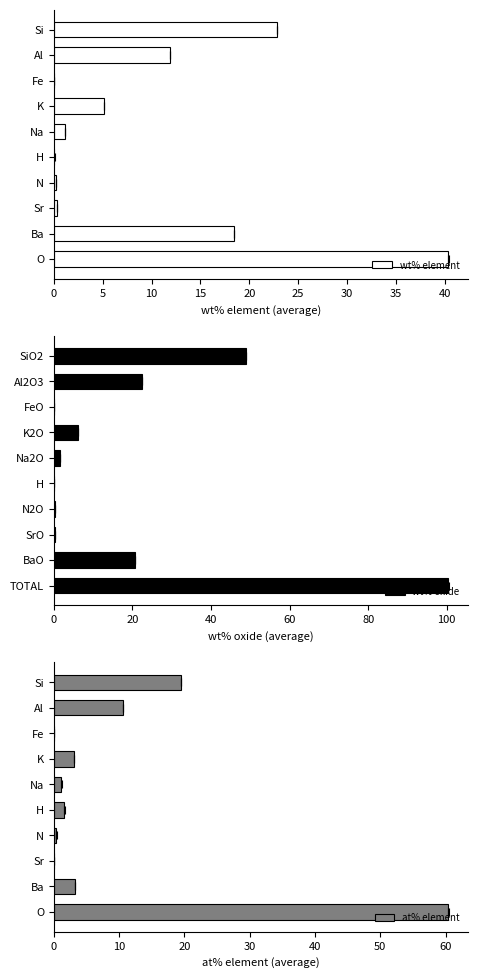

How many data points in wt% oxide are less than 6?

5